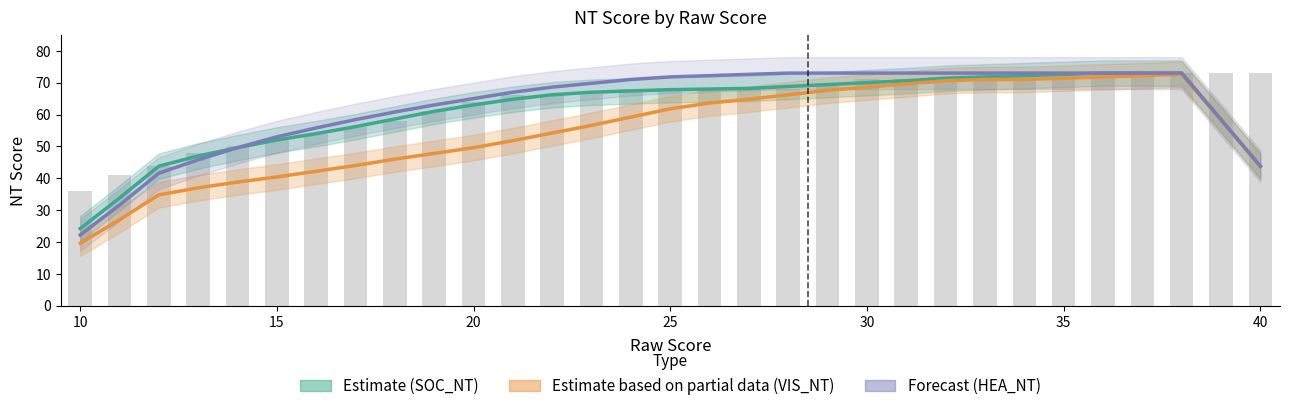

Reading left to right, list all the values displayed in this chart.

Estimate (SOC_NT): 24.2	33.8	43.8	47.0	49.6	52.0	54.0	56.2	58.6	61.0	63.0	64.8	66.2	67.0	67.4	67.8	68.0	68.2	68.8	69.4	70.0	70.6	71.4	71.8	72.2	72.6	73.0	73.0	73.0	58.4	43.8
Estimate based on partial data (VIS_NT): 19.6	27.0	34.8	37.0	38.8	40.4	42.2	44.0	46.0	47.8	49.6	51.8	54.2	56.6	59.2	61.8	63.6	64.8	66.2	67.6	68.6	69.6	70.6	71.0	71.0	71.4	71.8	72.2	72.6	58.4	43.8
Forecast (HEA_NT): 22.2	31.6	41.6	45.8	49.6	53.0	55.8	58.4	60.8	63.0	65.0	67.0	68.6	69.8	71.0	71.8	72.2	72.6	73.0	73.0	73.0	73.0	73.0	73.0	73.0	73.0	73.0	73.0	73.0	58.4	43.8